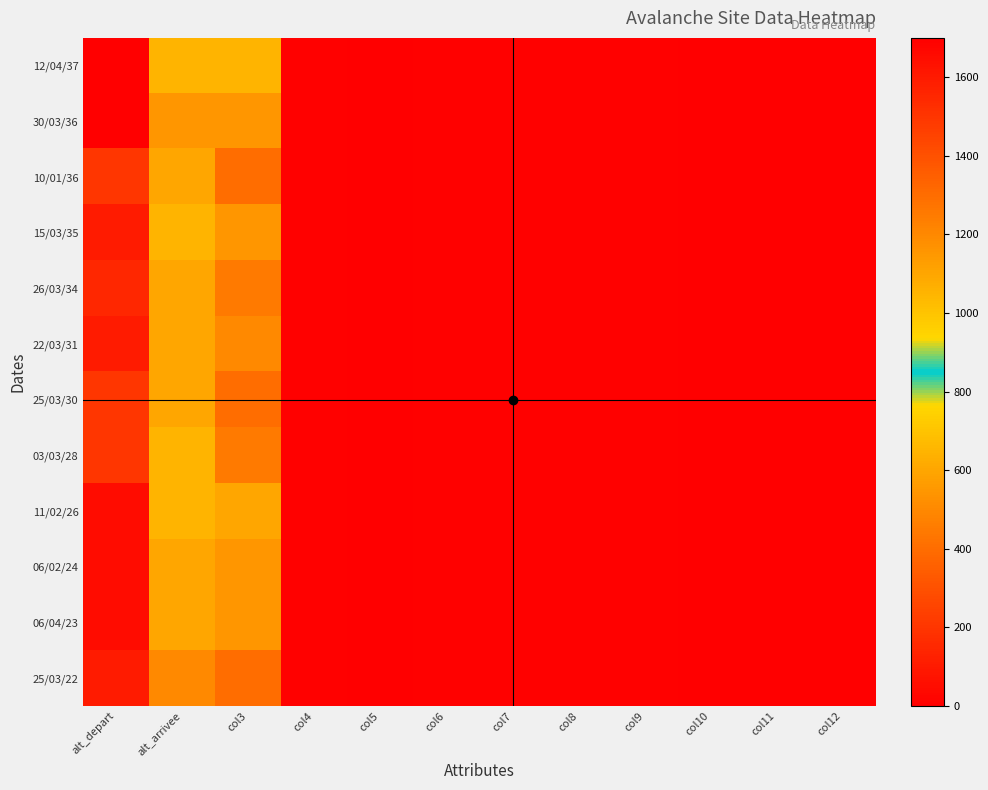

What is the total value across all series at alt_arrivee?

13150